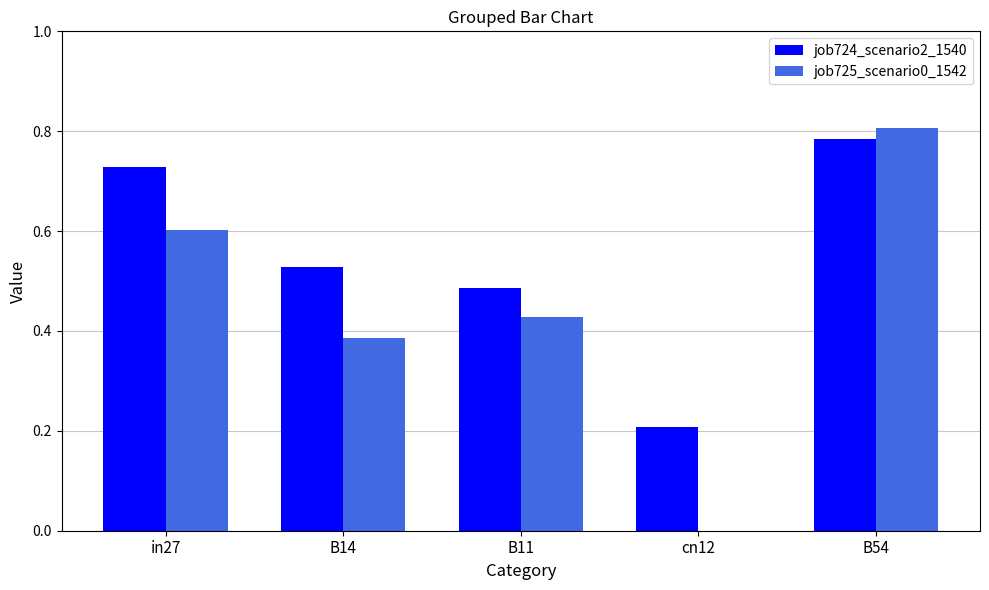

At which label does job725_scenario0_1542 reach its peak?

B54